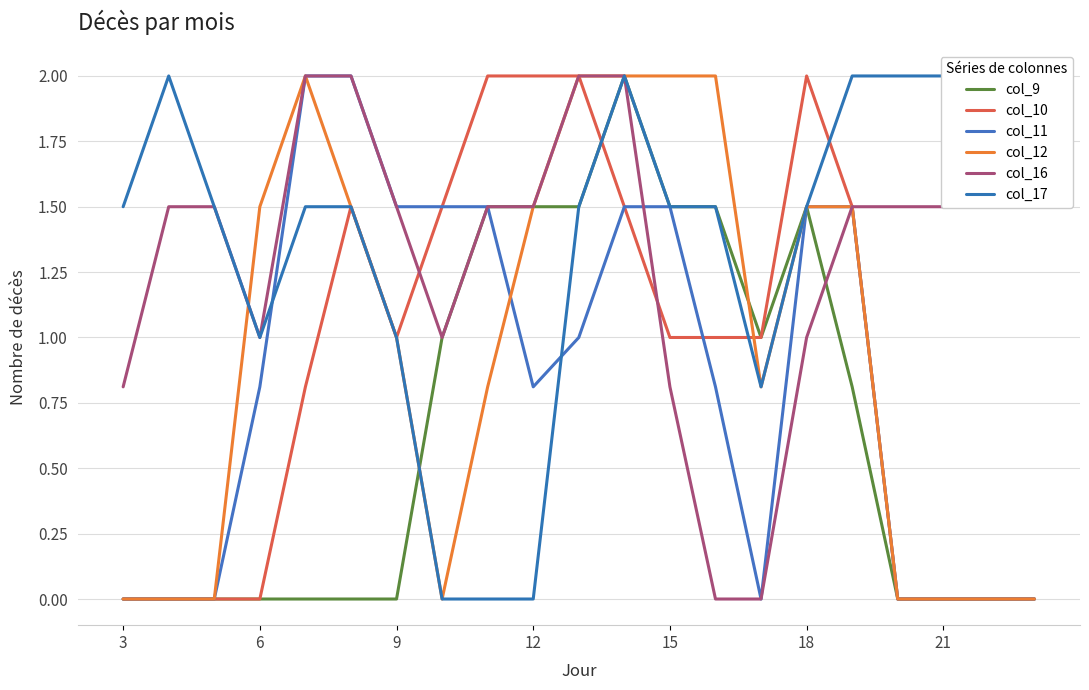

Is it true that col_12 equals 0.0 at 21?

True